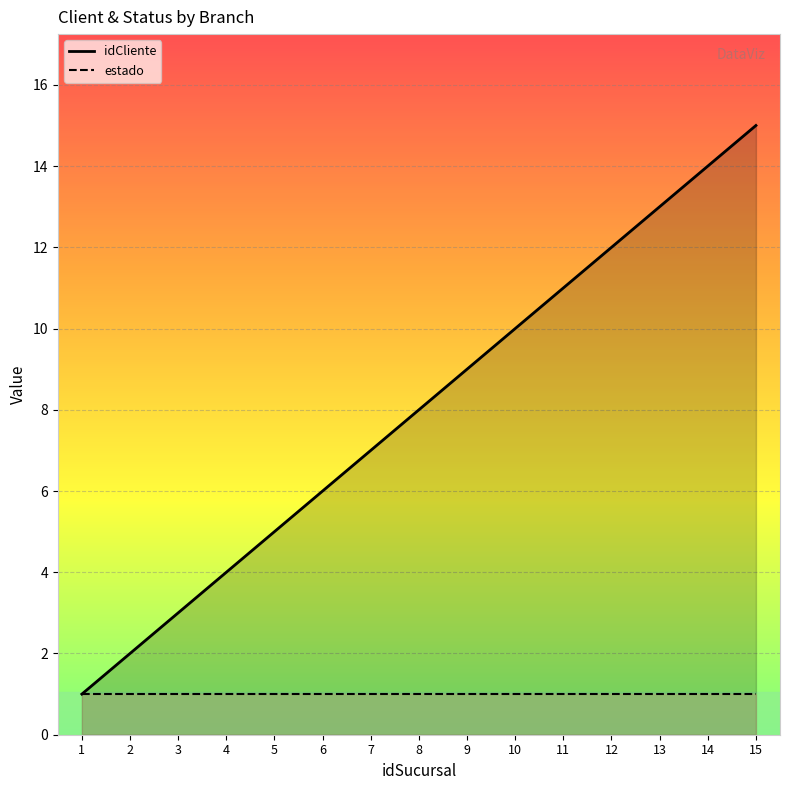

What is the greatest value displayed?

15